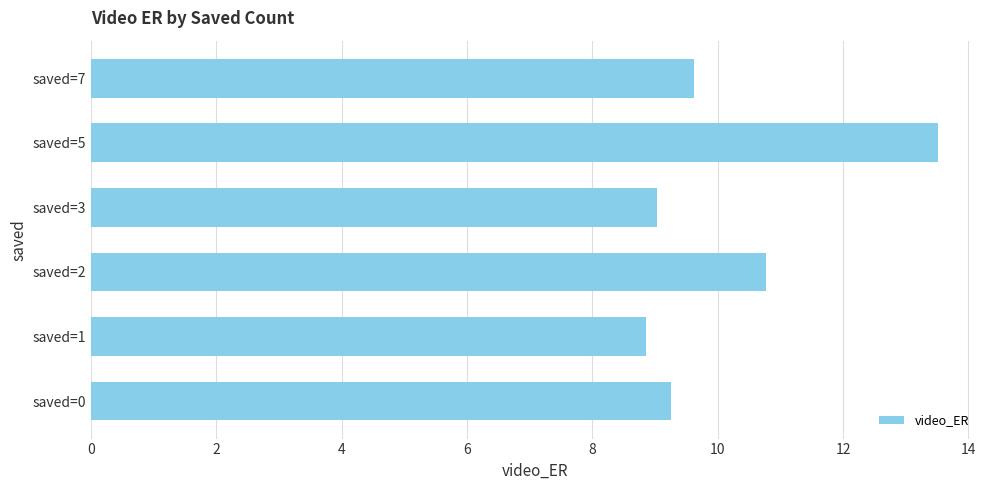

The value at saved=5 is 13.5. True or false?

True